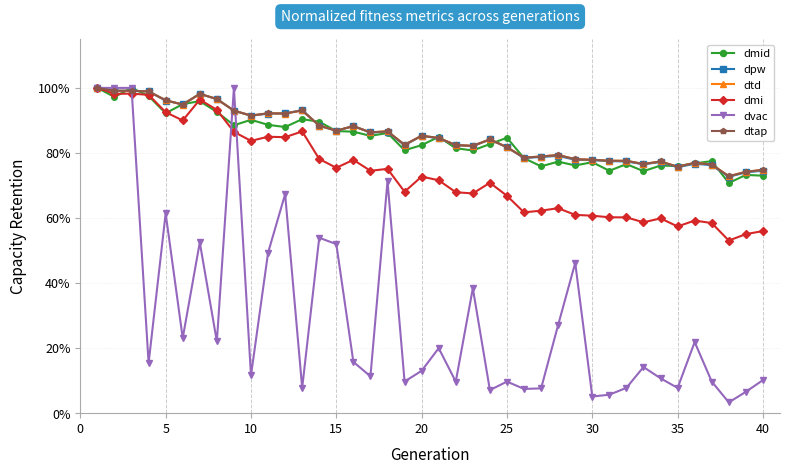

Is this an area chart (filled region under the line)?

No